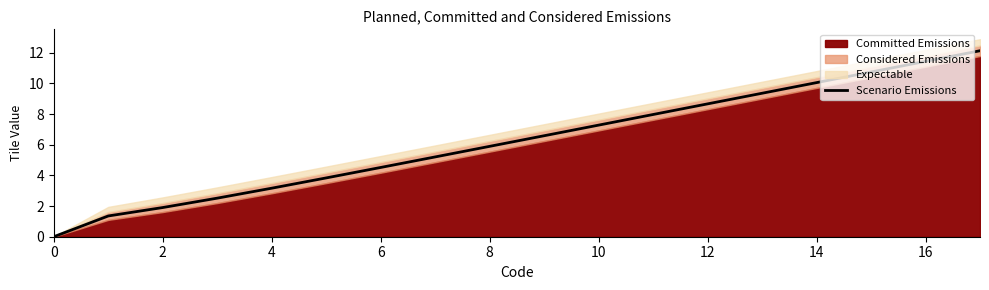

What is the highest value of the Scenario Emissions series?

12.1